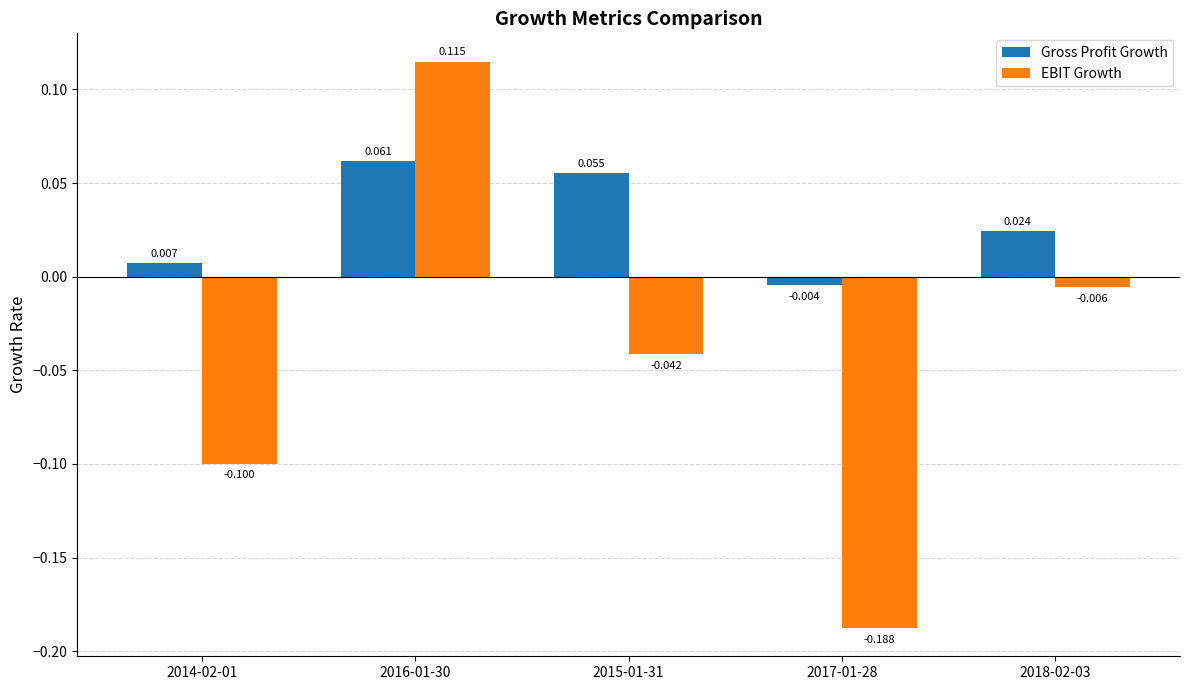

Between 2014-02-01 and 2016-01-30, which series saw the biggest shift?

EBIT Growth